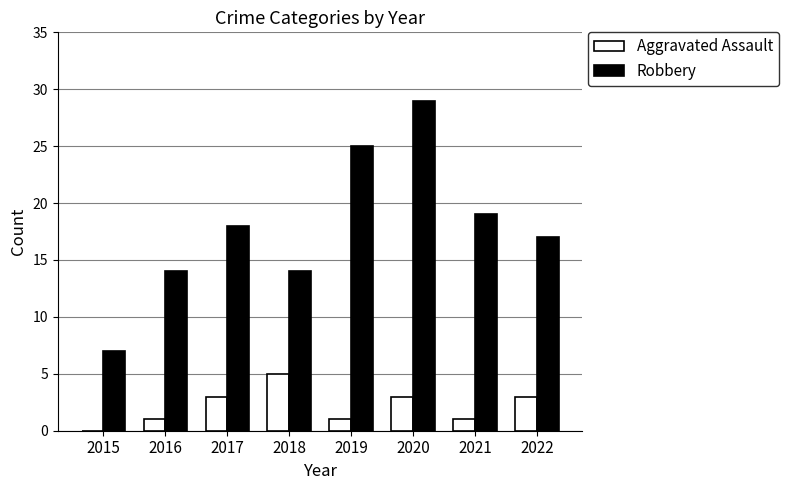

What is the average value of the Aggravated Assault series?

2